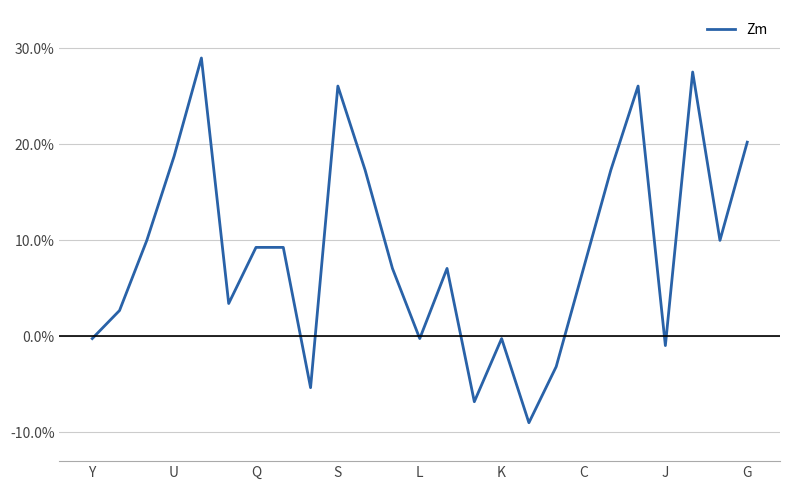

Where does the data first go above 0?

U